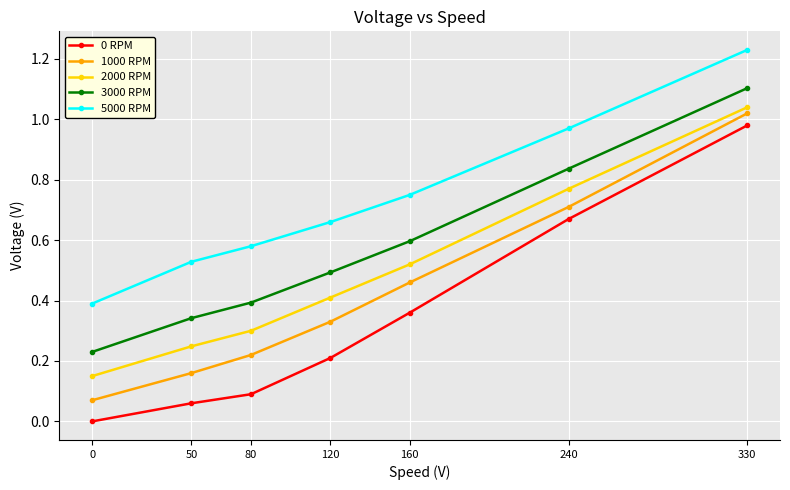

Which series has the largest range (max minus min)?

0 RPM